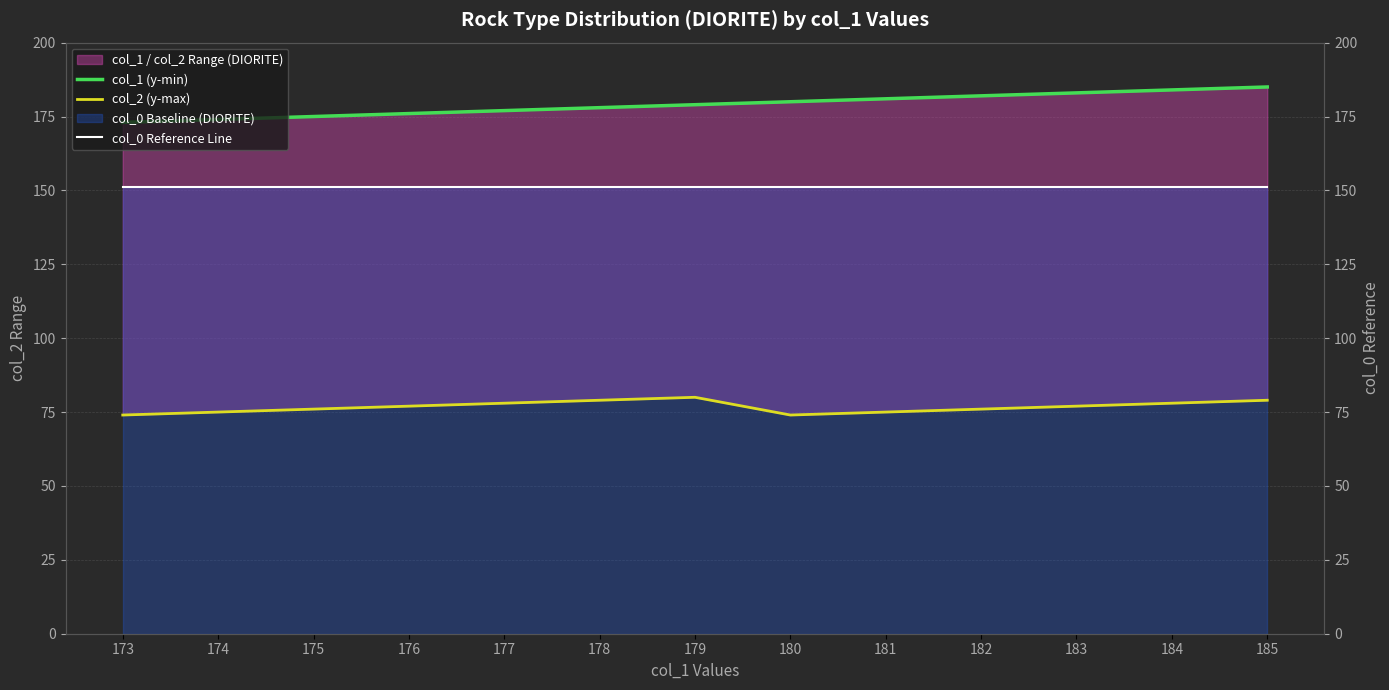

What is the value of the col_0 Reference Line point at the 8th from the left?

151